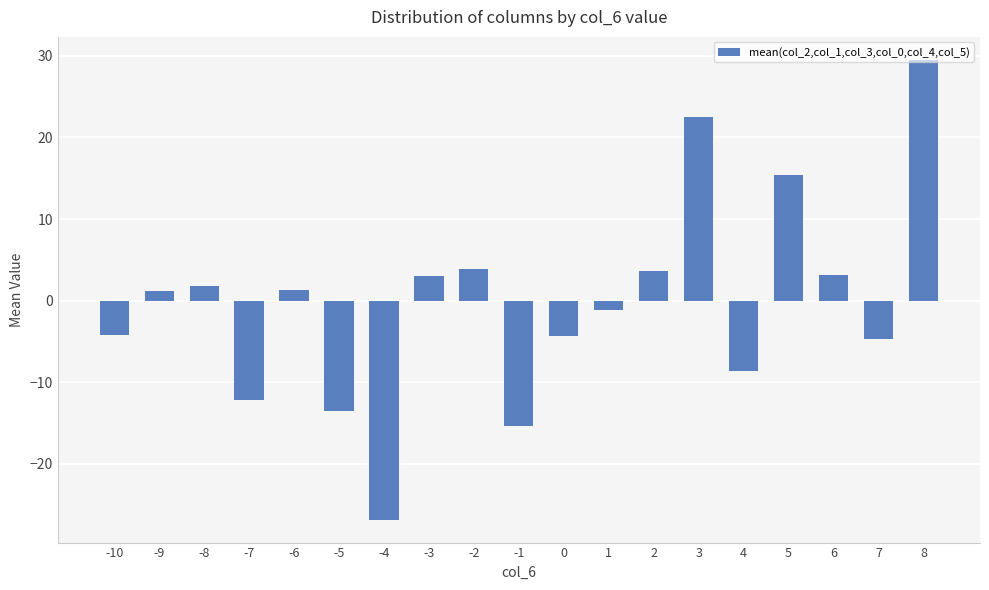

What is the approximate value at -6?

1.3